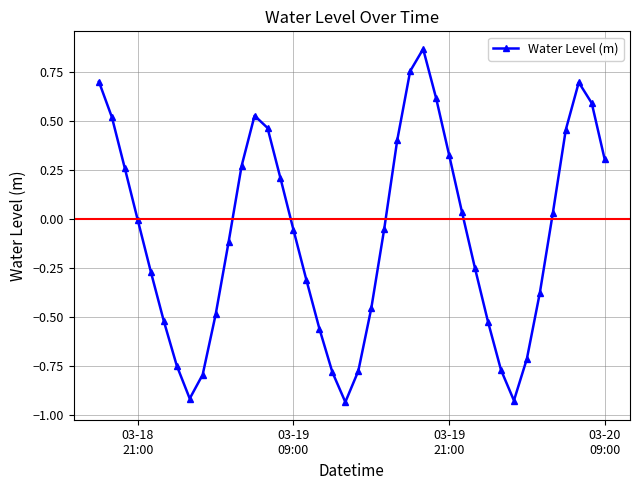

What is the difference between the second highest and second lowest values?

1.7